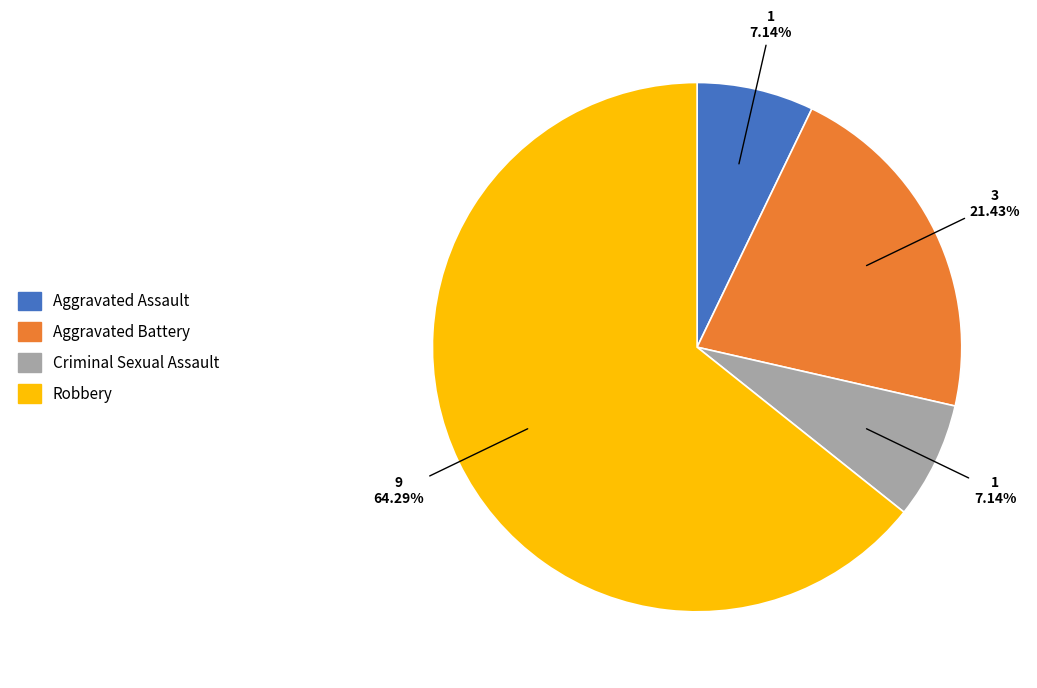

True or false: Aggravated Battery accounts for 33% of the total.

False